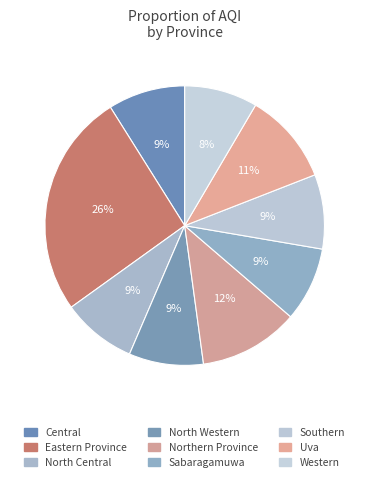

What is the ratio of the value at Southern to the value at Uva?

0.8